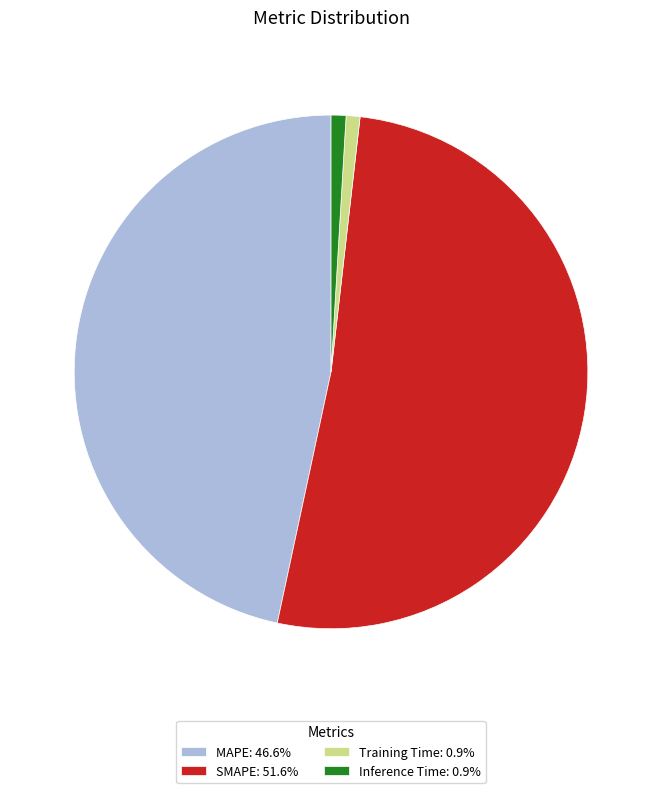

Does SMAPE: 51.6% account for over 50% of the chart?

Yes